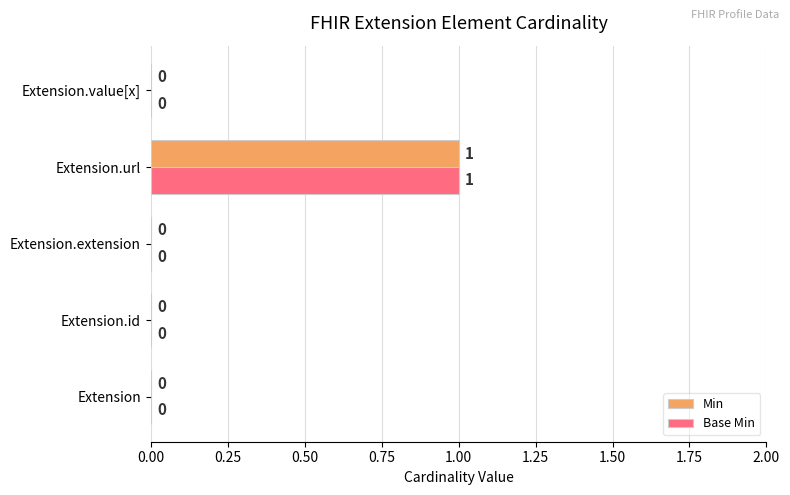

True or false: Min has a value of -1 at Extension.id.

False